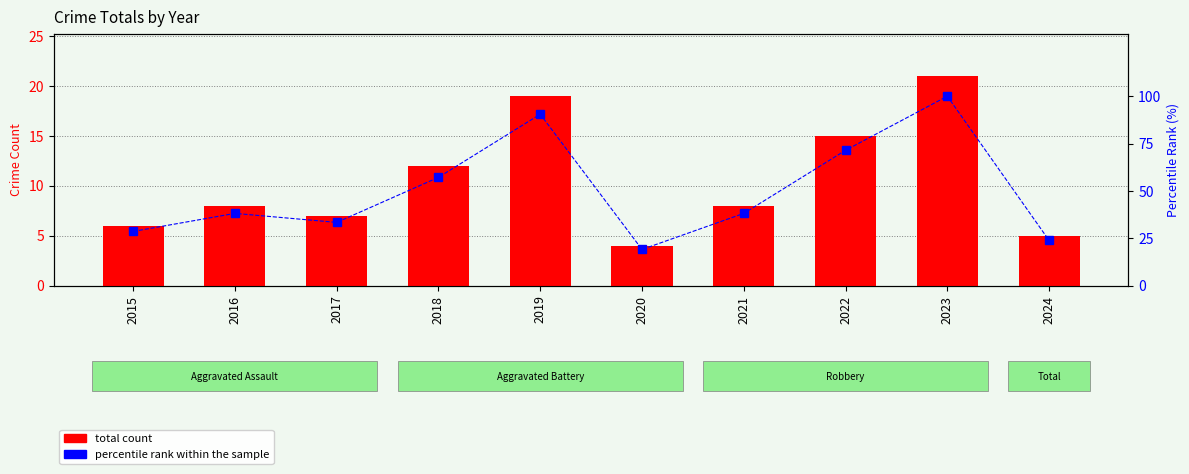

What is the value of the total count bar at the 4th from the left?

12.0